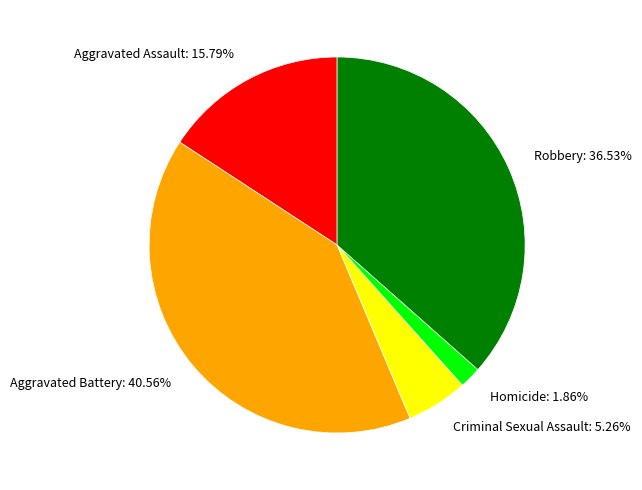

Does any single category account for the majority?

No